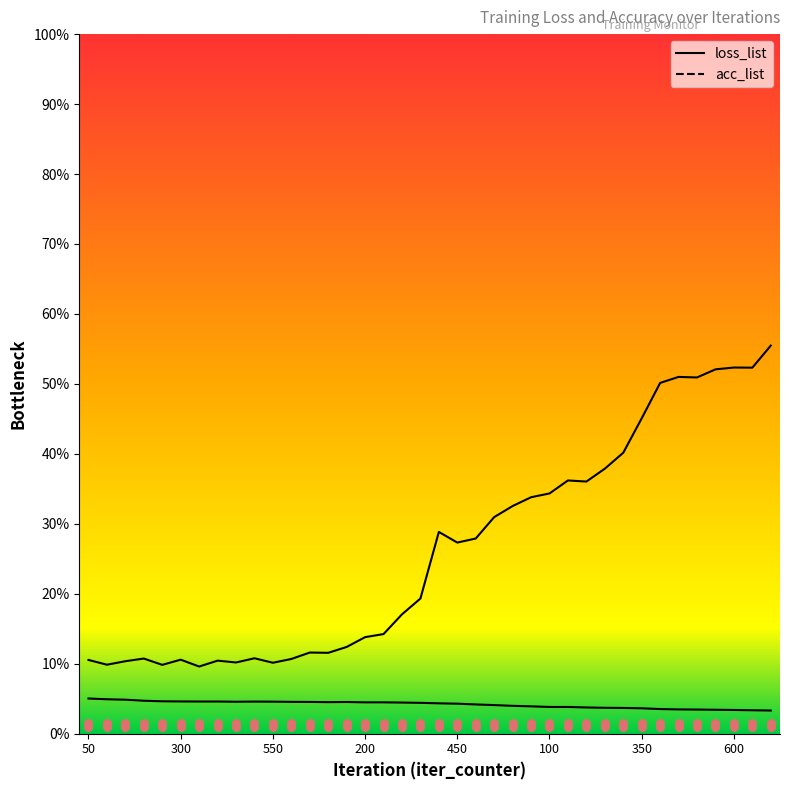

Which series has the largest total across all categories?

acc_list